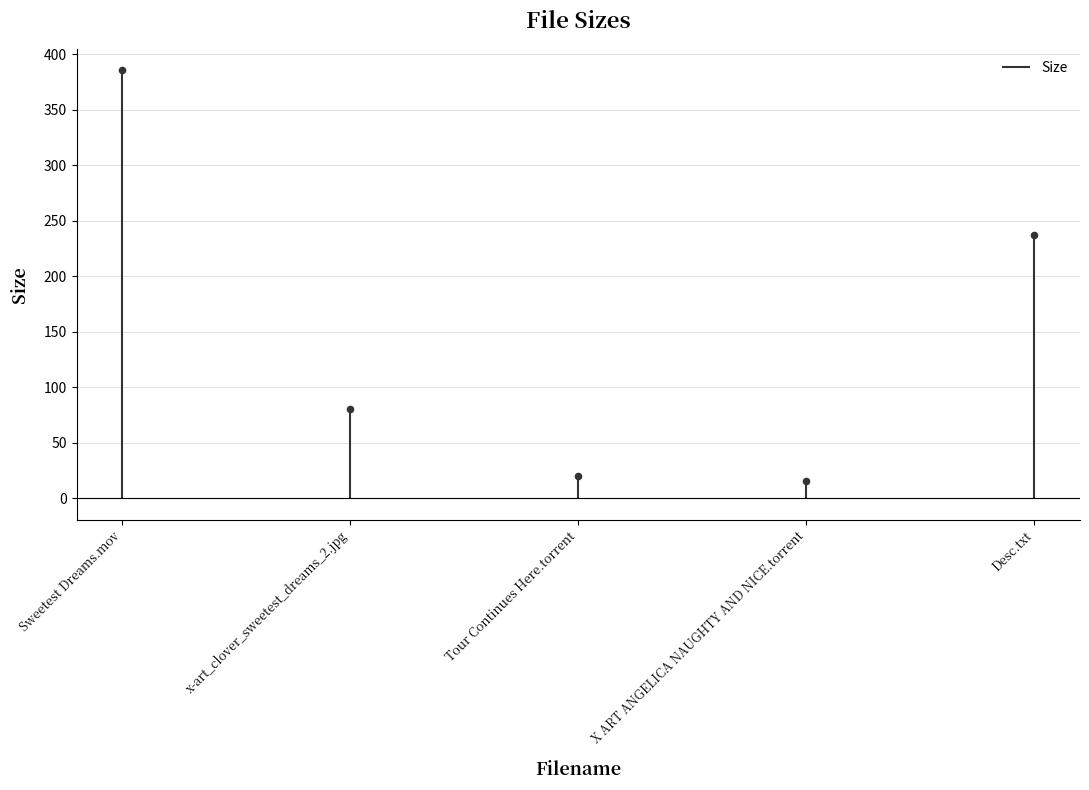

Approximately how many times larger is the value at Desc.txt compared to Sweetest Dreams.mov?

0.6